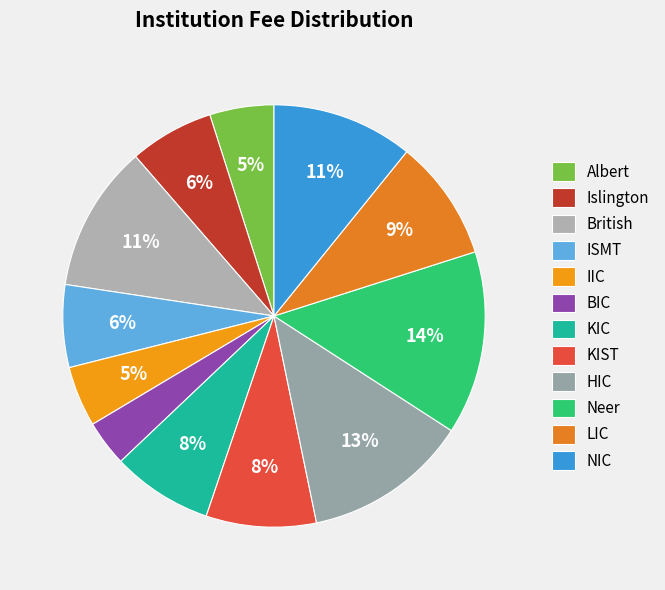

The KIST slice represents 1% of the pie. True or false?

False